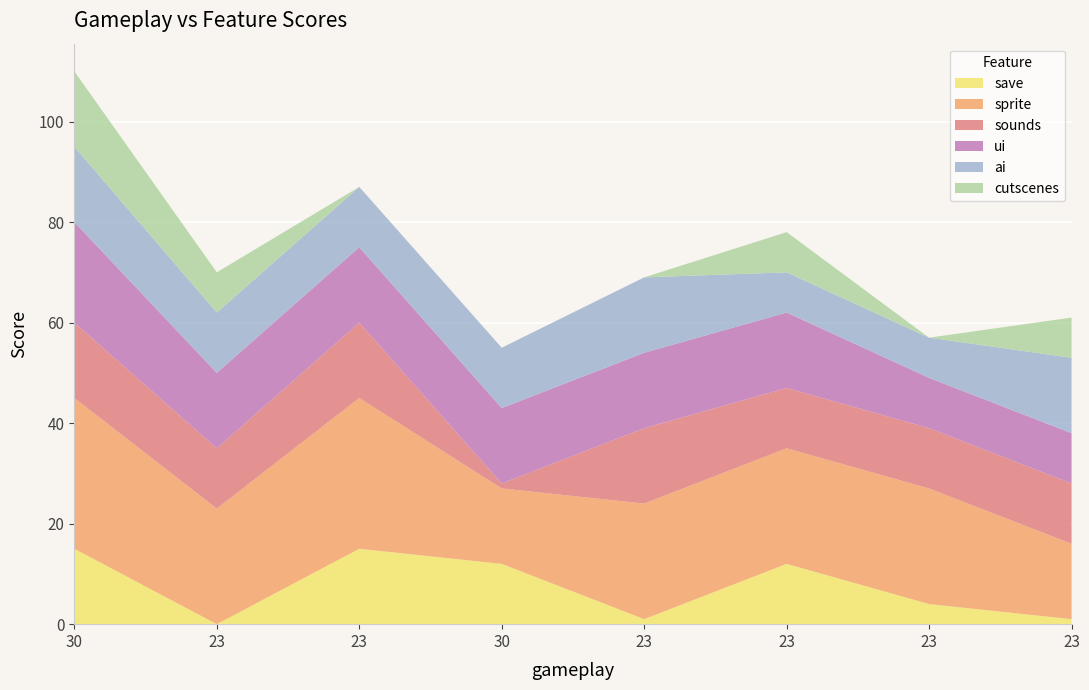

Reading right to left, transcribe all the data shown in this chart.

save: 23=1	23=4	23=12	23=1	30=12	23=15	23=0	30=15
sprite: 23=15	23=23	23=23	23=23	30=15	23=30	23=23	30=30
sounds: 23=12	23=12	23=12	23=15	30=1	23=15	23=12	30=15
ui: 23=10	23=10	23=15	23=15	30=15	23=15	23=15	30=20
ai: 23=15	23=8	23=8	23=15	30=12	23=12	23=12	30=15
cutscenes: 23=8	23=0	23=8	23=0	30=0	23=0	23=8	30=15